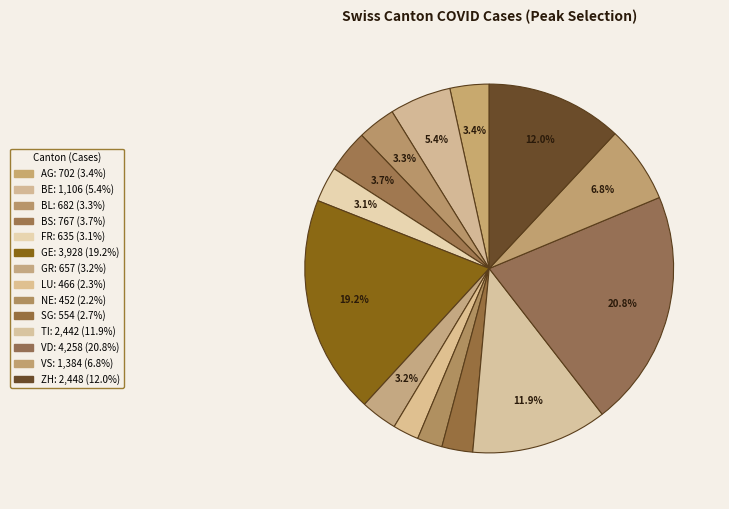

To the nearest percent, what percentage of the pie is BL?

3%